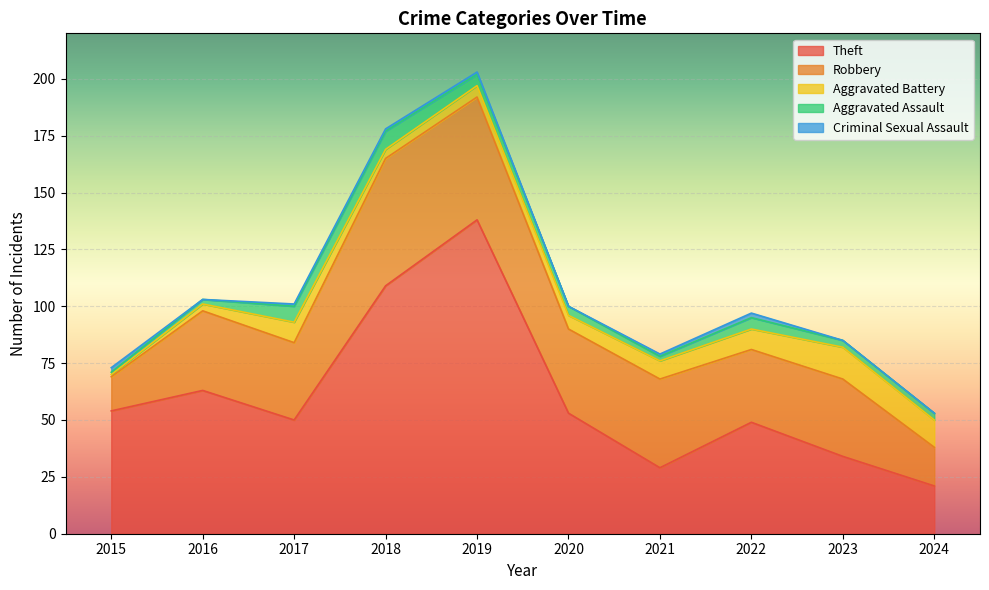

Does the chart display data point markers on the line(s)?

No